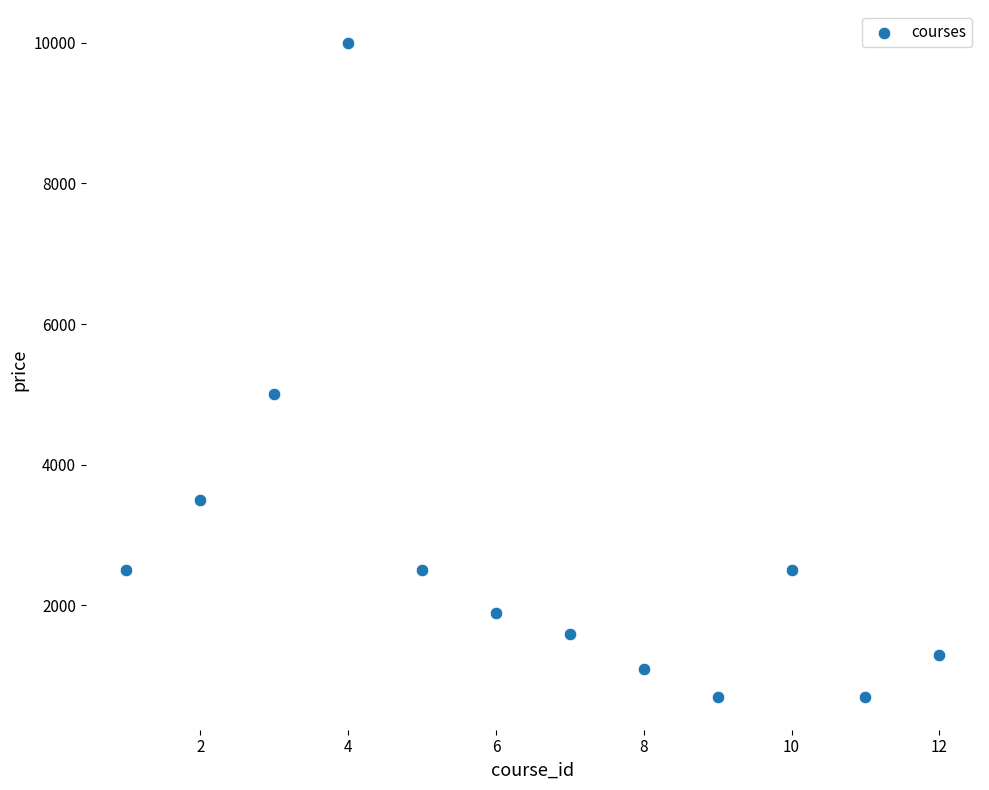

What Y value in the scatter plot is closest to 5349?

4999